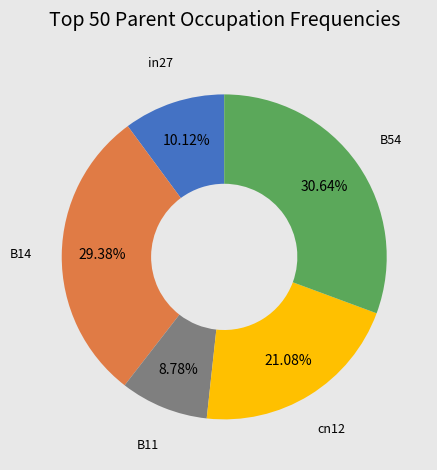

How many slices are in this pie chart?

5